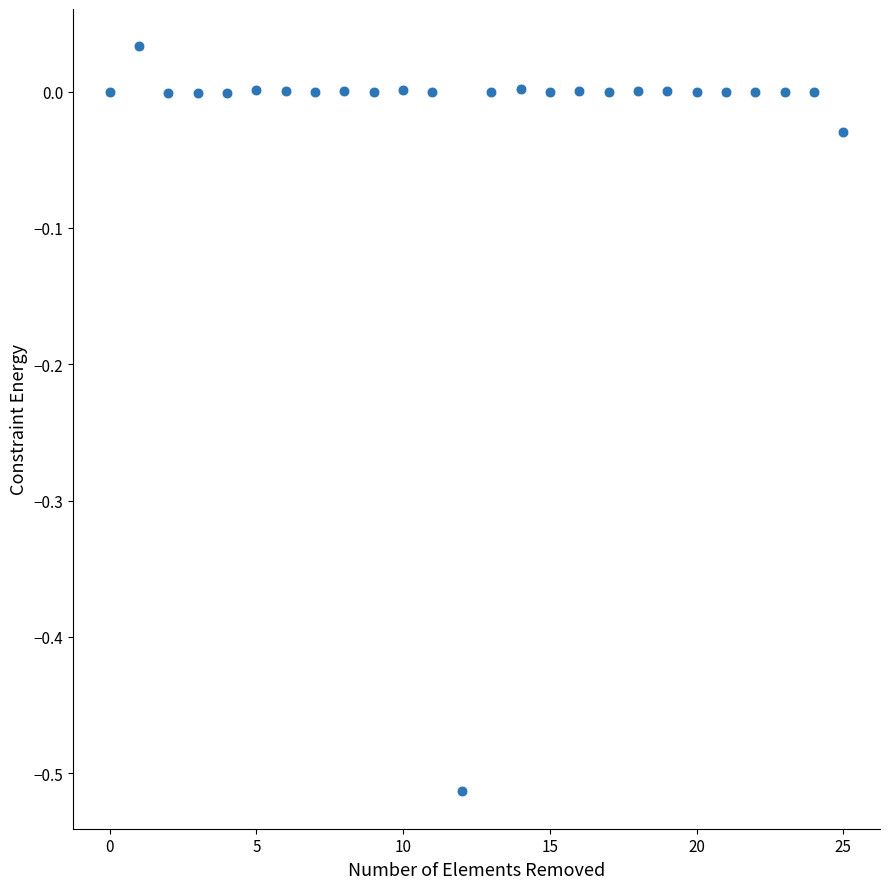

What is the range of Y values (max minus min)?

0.5